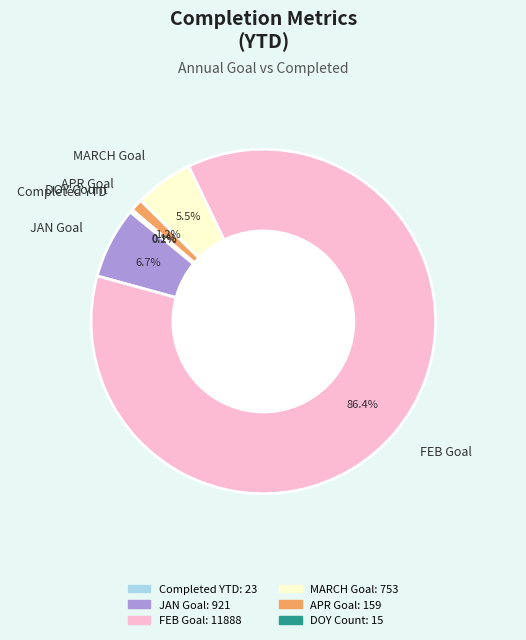

Which slice is the largest?

FEB Goal